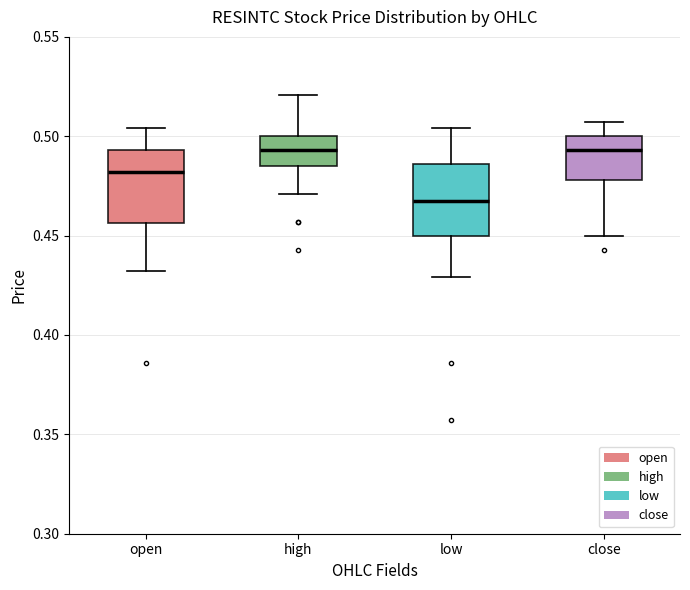

Reading left to right, transcribe this box plot: for each box, give where its median line is, the range the box spans, and where its two whiskers end, as read against the y-axis. The values are not printed on the chart, so give them approximately, as read against the axis.

open: median 0.480, box 0.455 to 0.495, whiskers 0.430 to 0.505
high: median 0.495, box 0.485 to 0.500, whiskers 0.470 to 0.520
low: median 0.470, box 0.450 to 0.485, whiskers 0.430 to 0.505
close: median 0.495, box 0.480 to 0.500, whiskers 0.450 to 0.505